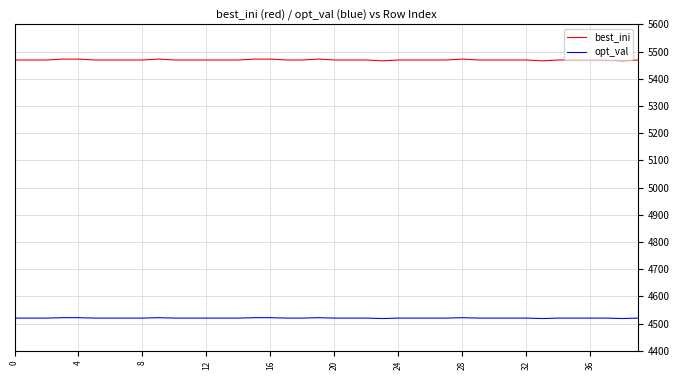

List the series in order of their overall mean, highest first.

best_ini, opt_val